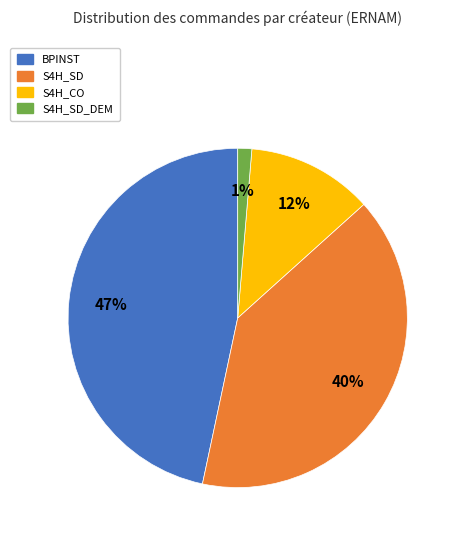

To the nearest percent, what is the average slice percentage?

25%